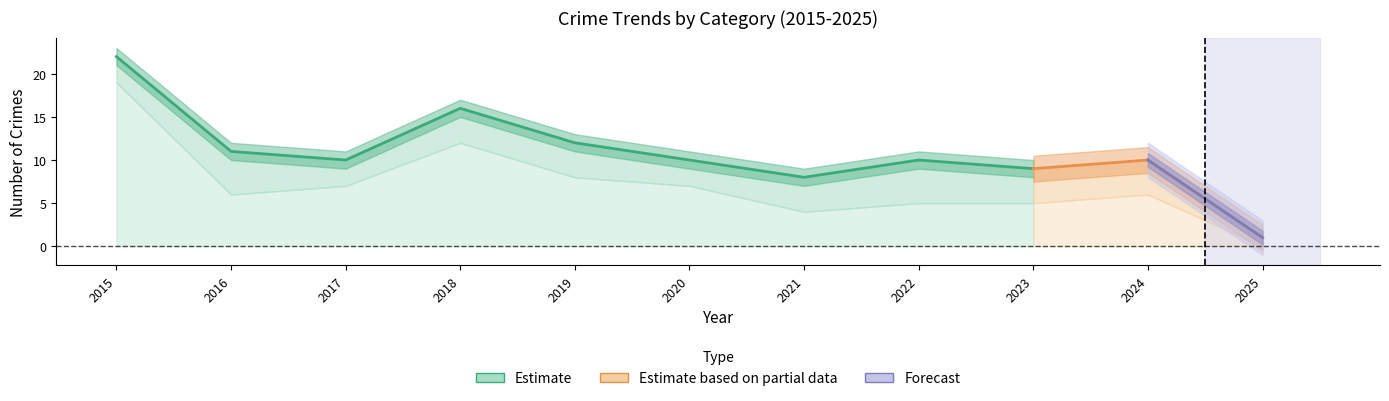

The Robbery series shows 2 at 2023. True or false?

False